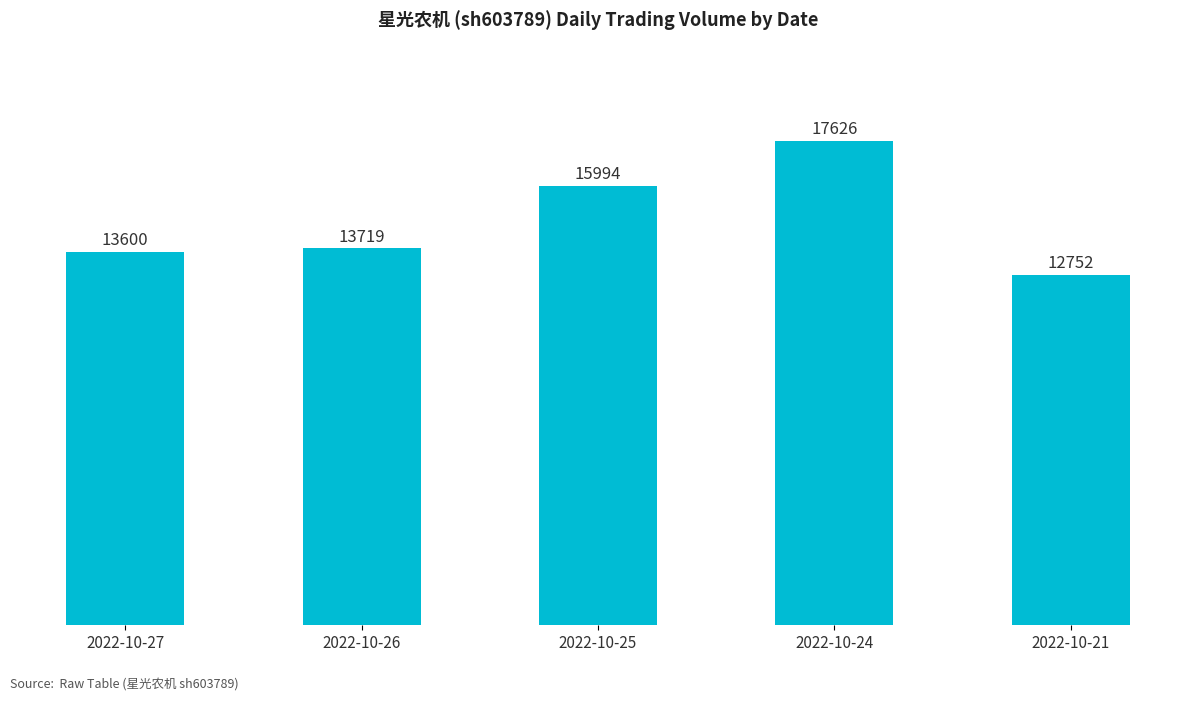

Where is the data nearest to the value 15189?

2022-10-25